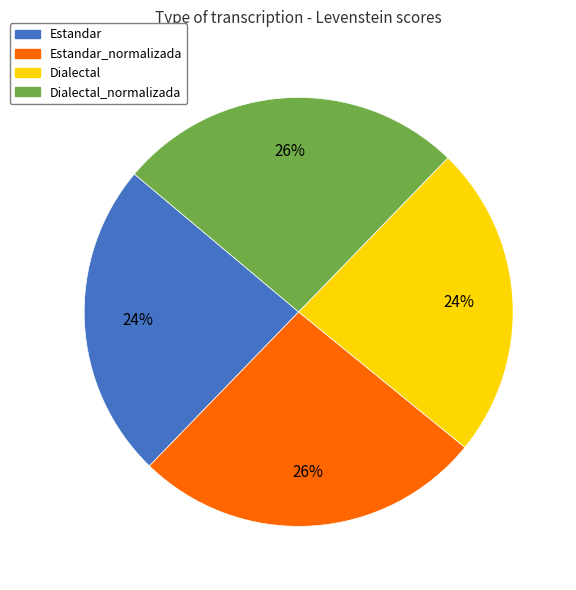

Is there a majority slice in this chart?

No